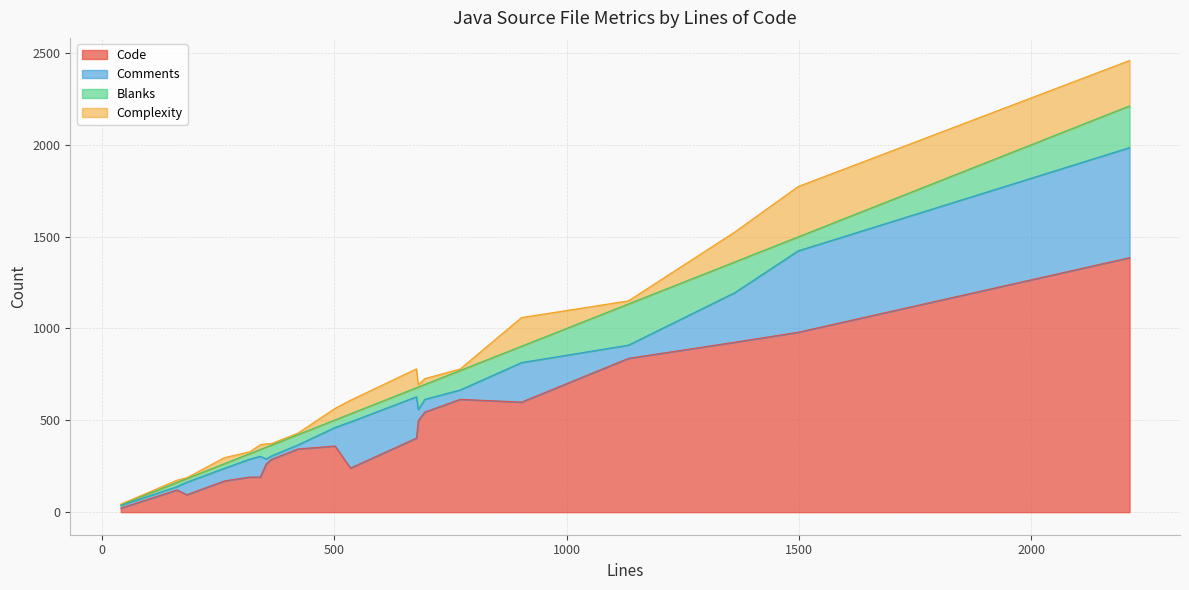

Reading left to right, extract all data points from this chart.

Code: 41=22	2211=1385	264=170	354=263	695=545	183=95	318=191	365=287	1362=925	502=360	535=240	681=499	422=344	677=403	771=614	341=191	1498=979	903=599	162=121	1133=837
Comments: 41=15	2211=599	264=69	354=27	695=69	183=68	318=97	365=19	1362=270	502=101	535=251	681=59	422=22	677=225	771=51	341=113	1498=443	903=215	162=18	1133=72
Blanks: 41=4	2211=227	264=25	354=64	695=81	183=20	318=30	365=59	1362=167	502=41	535=44	681=123	422=56	677=49	771=106	341=37	1498=76	903=89	162=23	1133=224
Complexity: 41=2	2211=247	264=33	354=18	695=32	183=4	318=10	365=8	1362=163	502=63	535=74	681=13	422=8	677=103	771=8	341=26	1498=274	903=156	162=12	1133=17